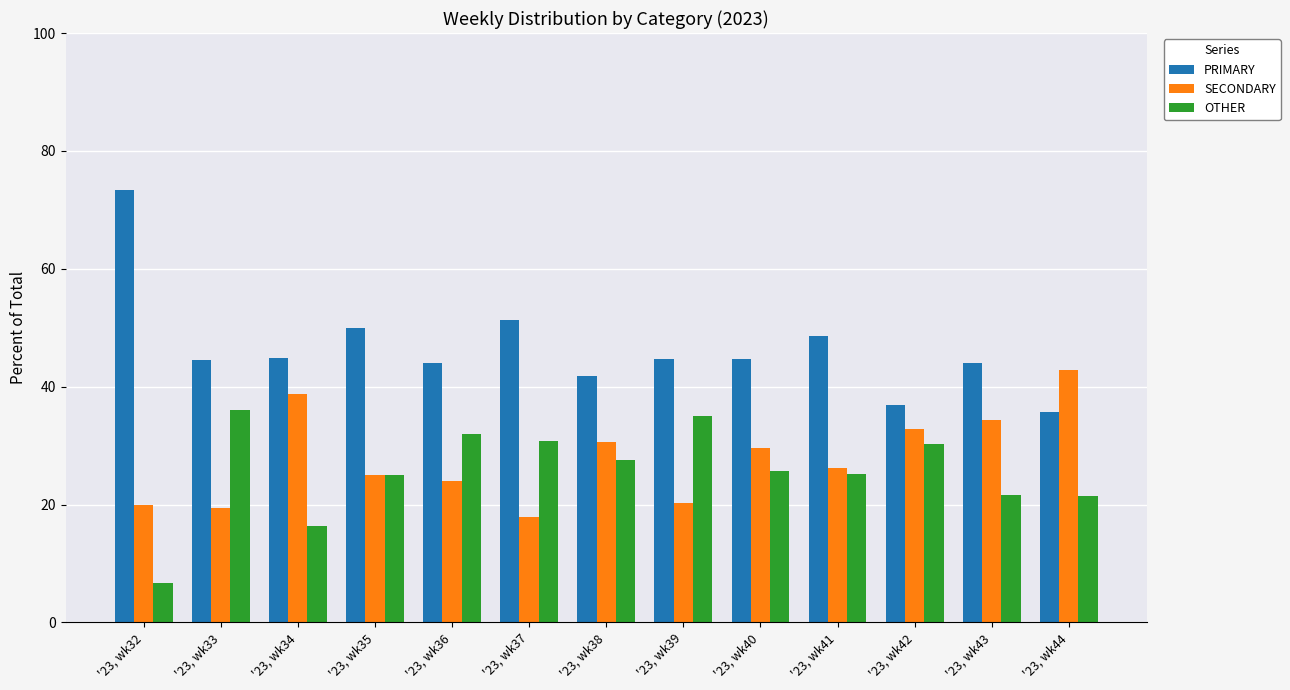

Is it true that PRIMARY equals 36.9 at '23, wk42?

True